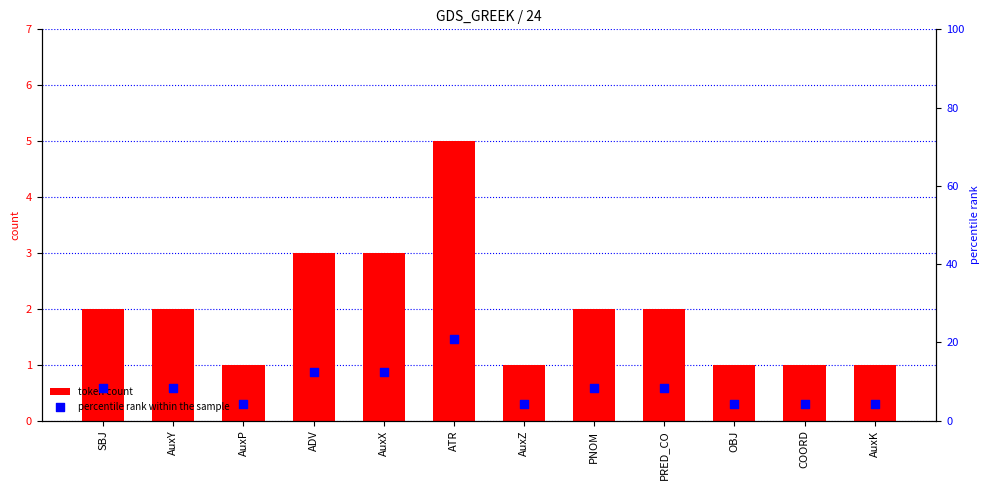

Which series has the largest Y range (max minus min)?

percentile rank within the sample